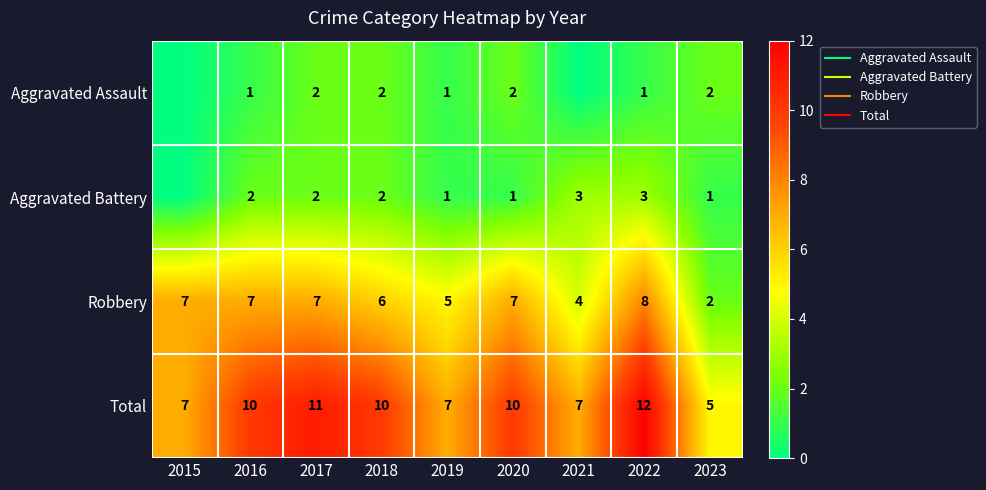

At which category is the sum across all series the highest?

2022